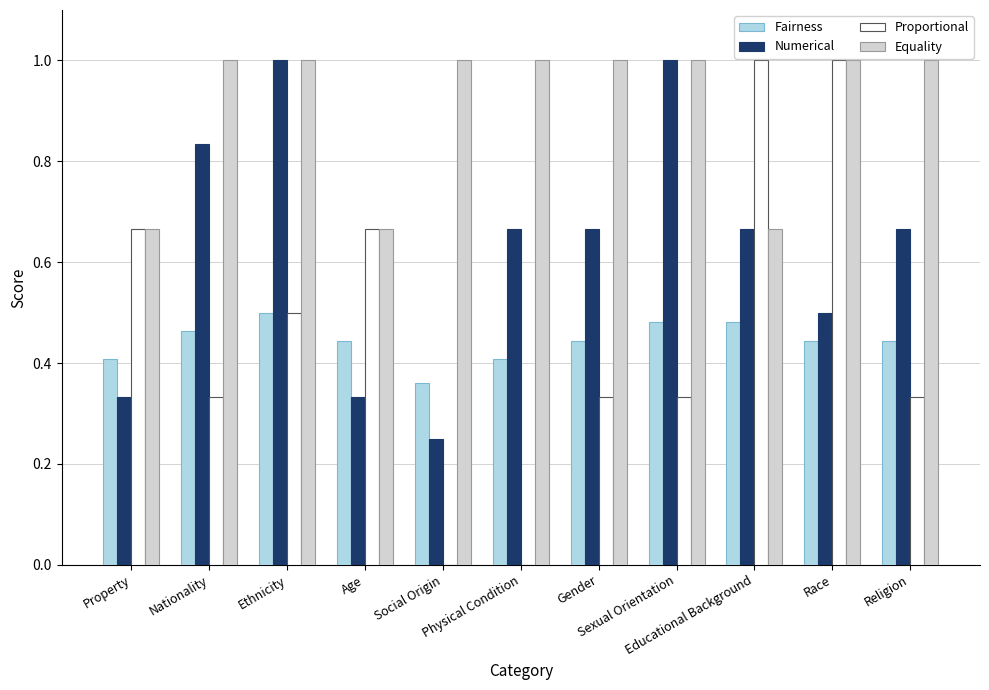

At which category is the sum across all series the highest?

Ethnicity